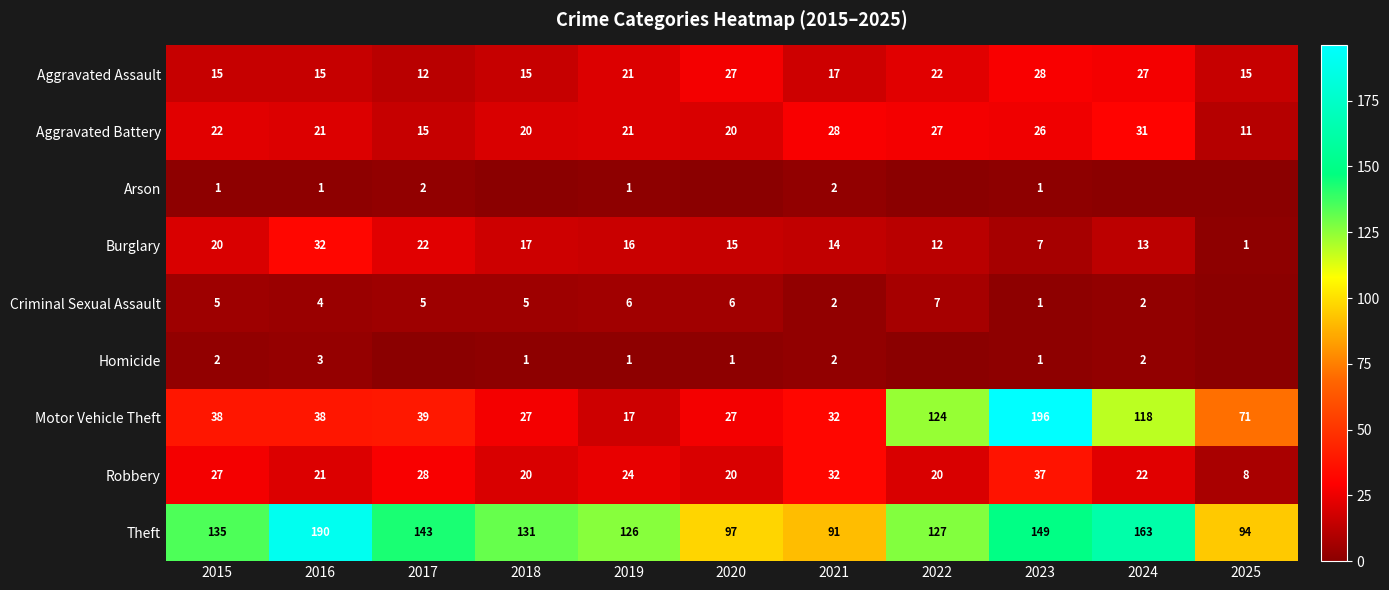

What is the difference between the maximum and minimum values in the Aggravated Assault series?

16